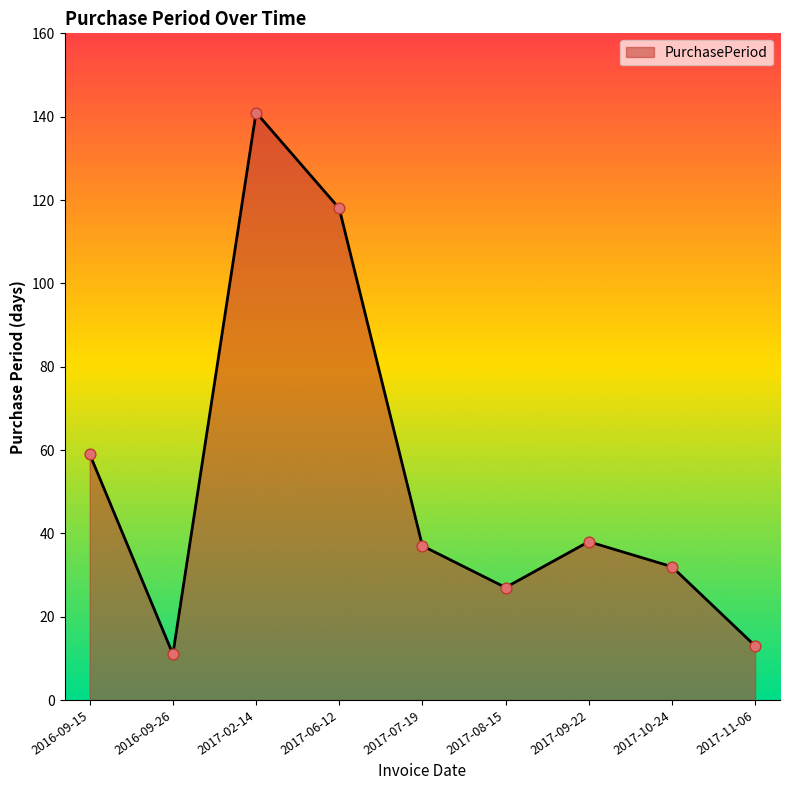

What is the change in value from 2016-09-26 to 2017-06-12?

+107